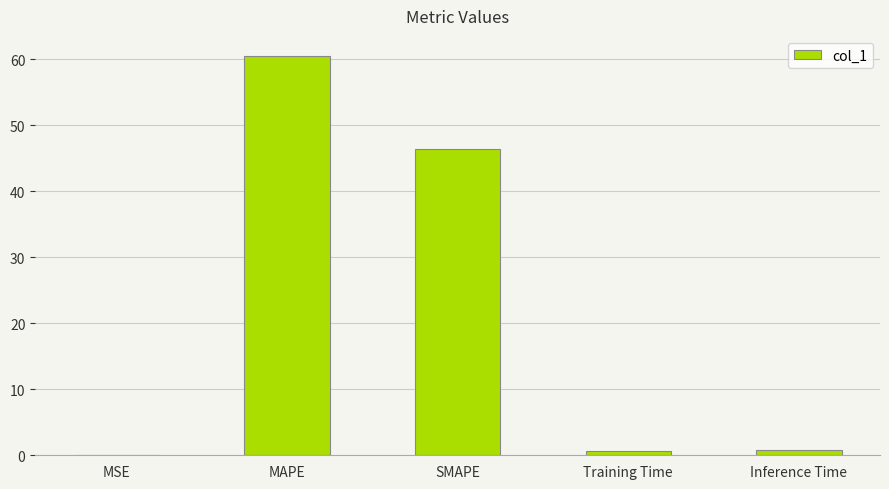

What is the difference between the values at SMAPE and Training Time?

45.7